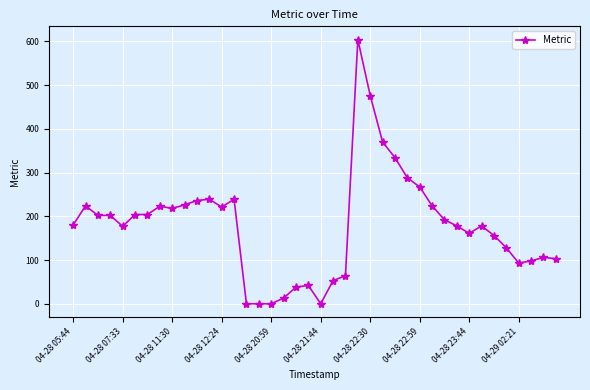

What is the sum of all values?

7161